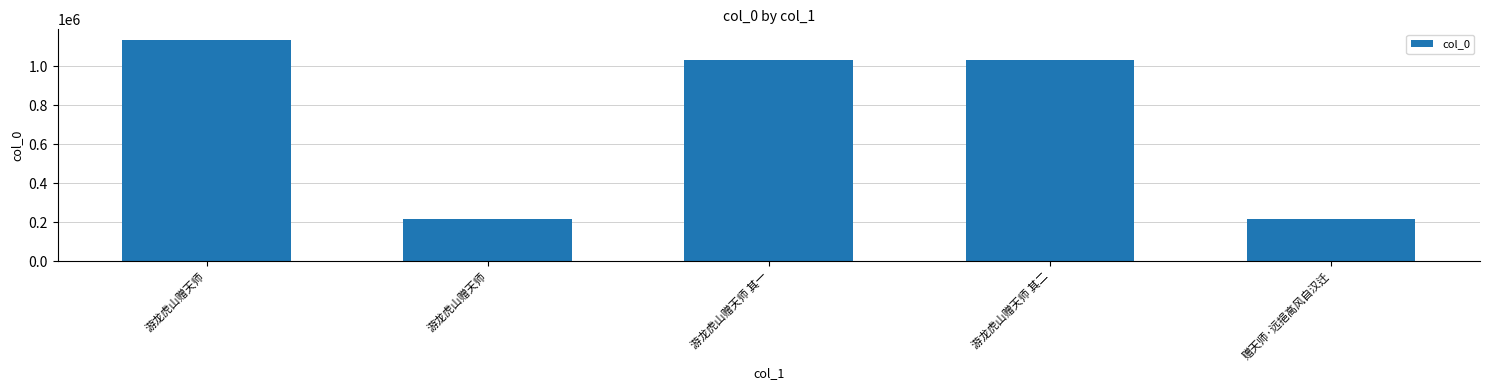

What is the difference between the maximum and minimum values?

917623